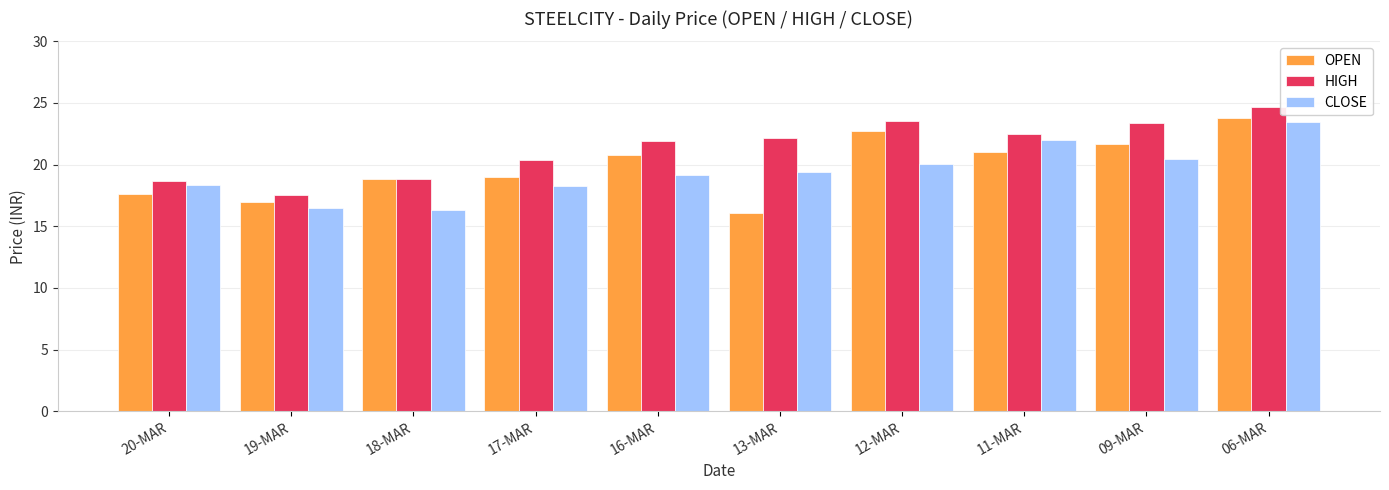

Rank the series at 13-MAR from lowest to highest value.

OPEN, CLOSE, HIGH